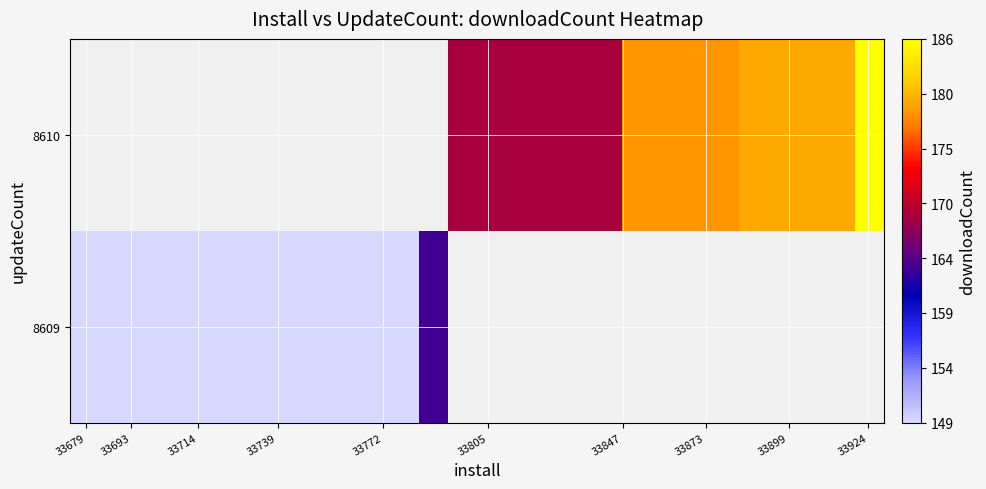

Rank the series by their maximum value, from lowest to highest.

8609, 8610